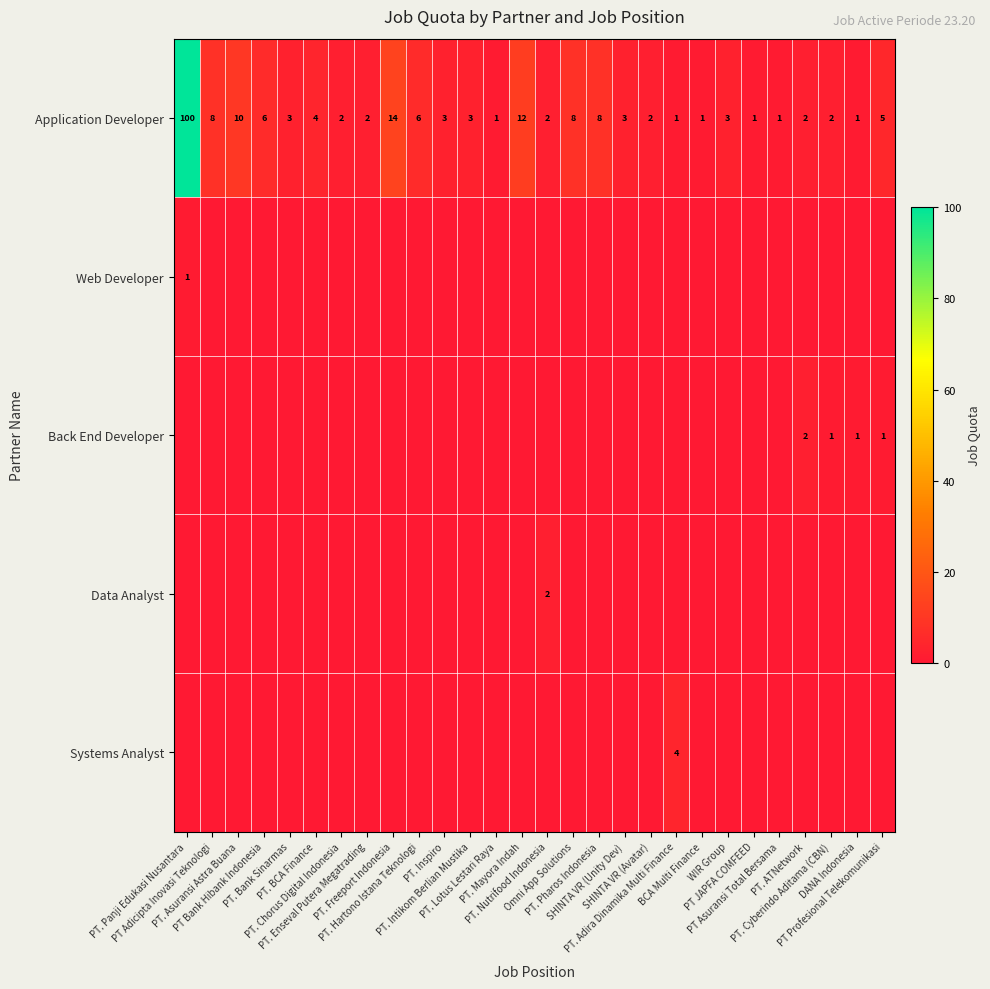

Where is Application Developer nearest to the value 50?

PT. Freeport Indonesia